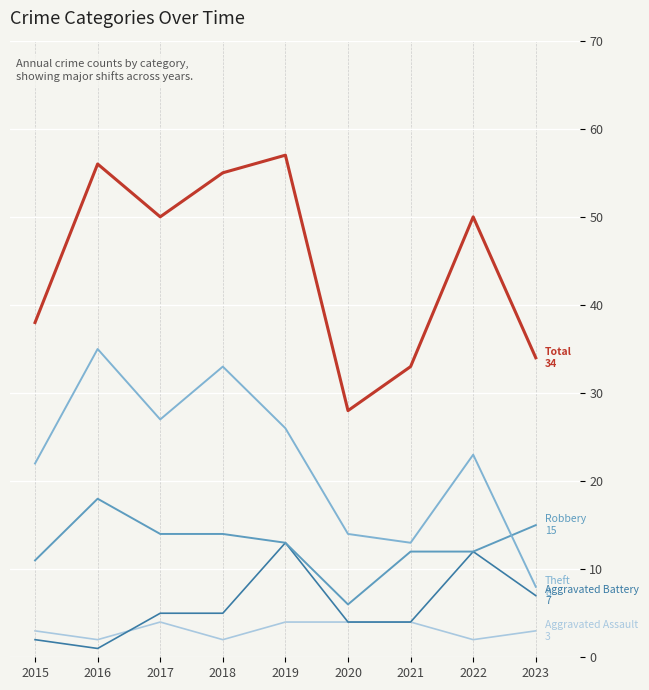

What is the total value across all series at 2017?

100